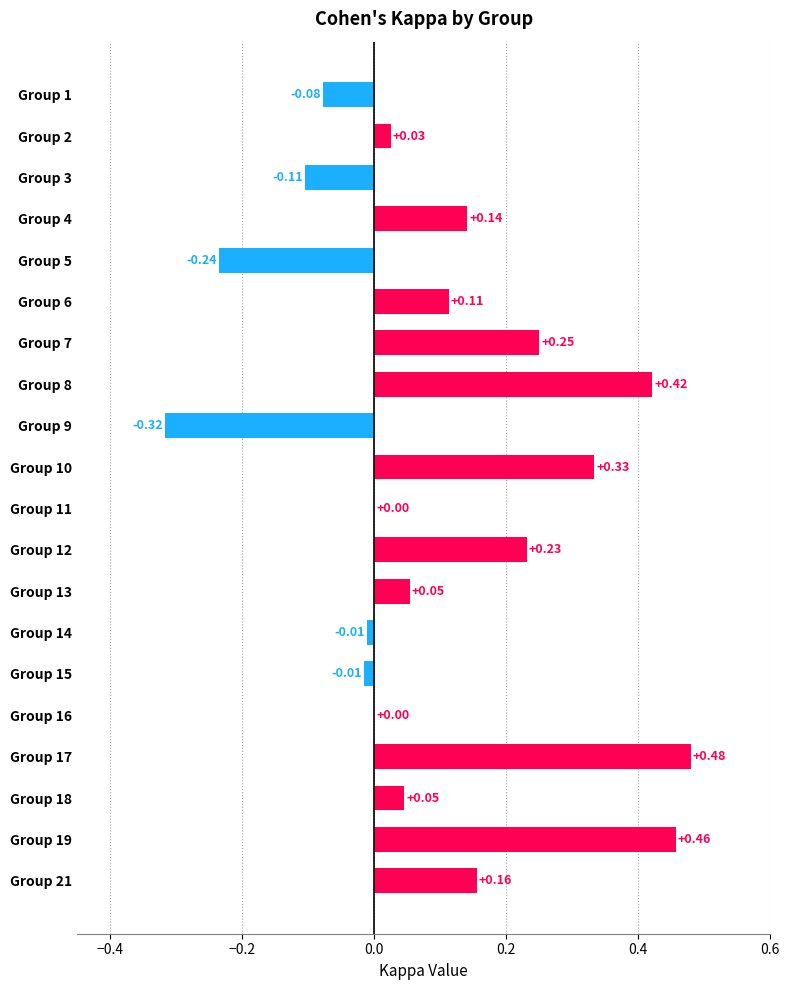

What is the change in value from Group 11 to Group 17?

+0.5